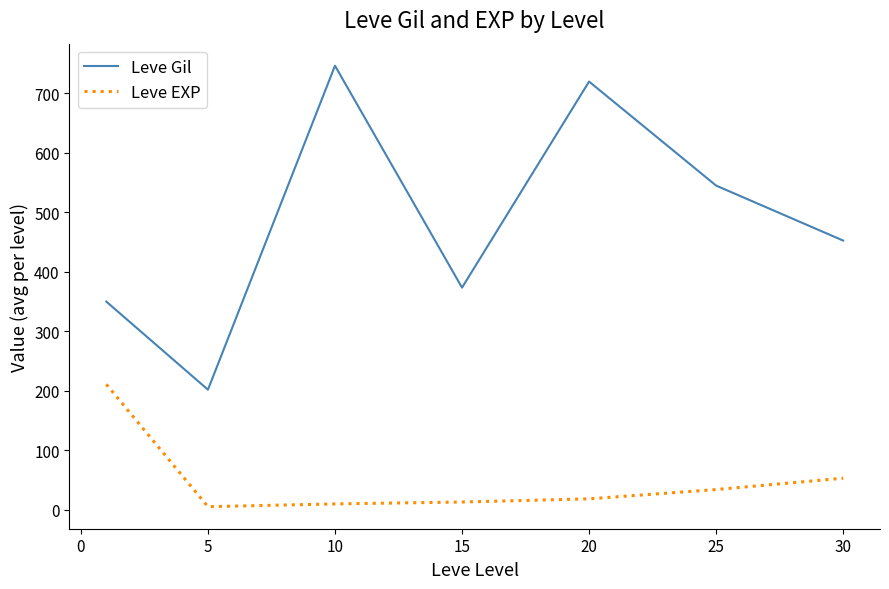

What is the lowest value of the Leve EXP series?

4.8